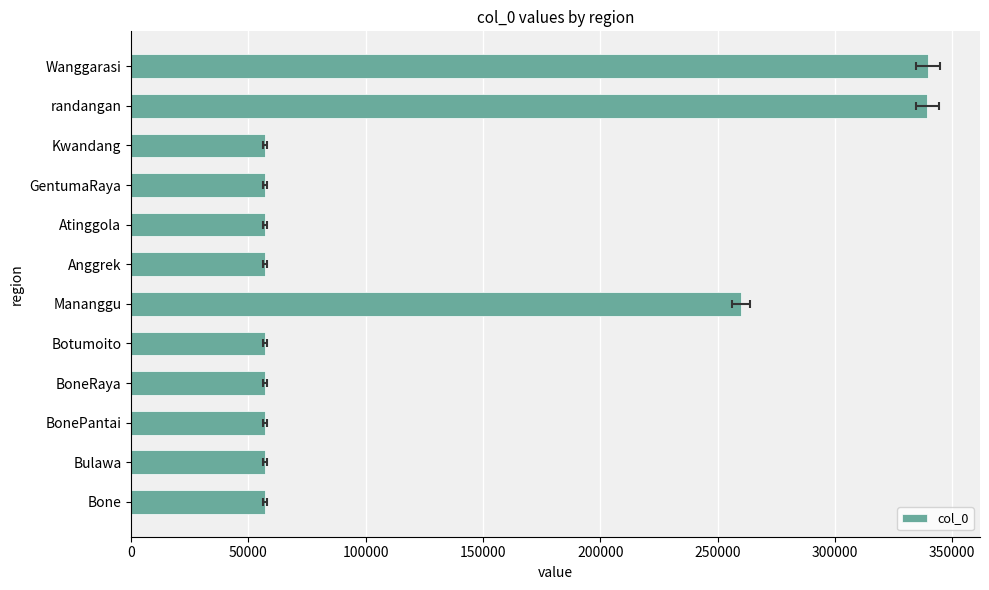

Count the number of data series in this chart.

1